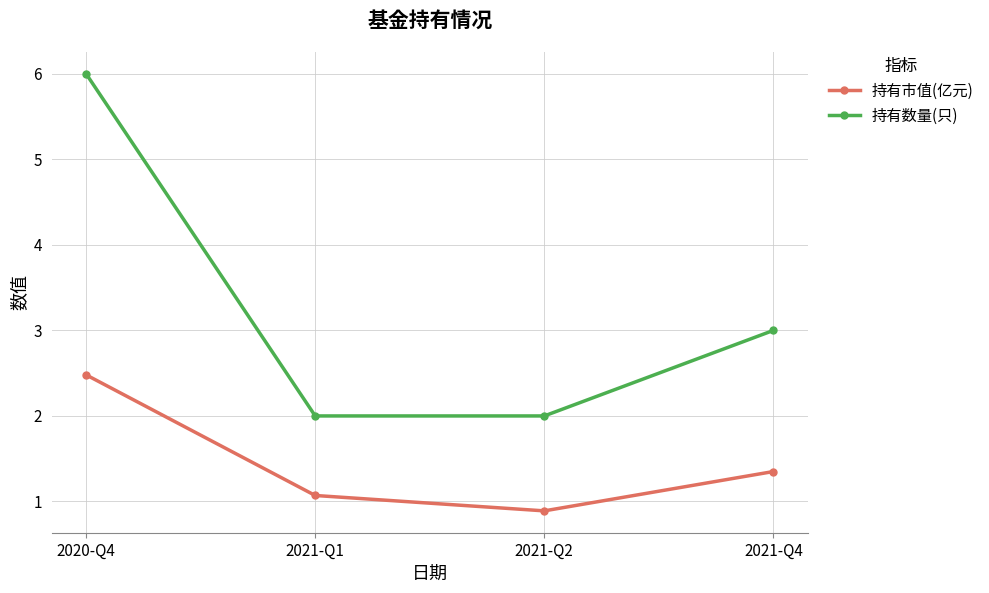

Which series has the widest spread of values?

持有数量(只)